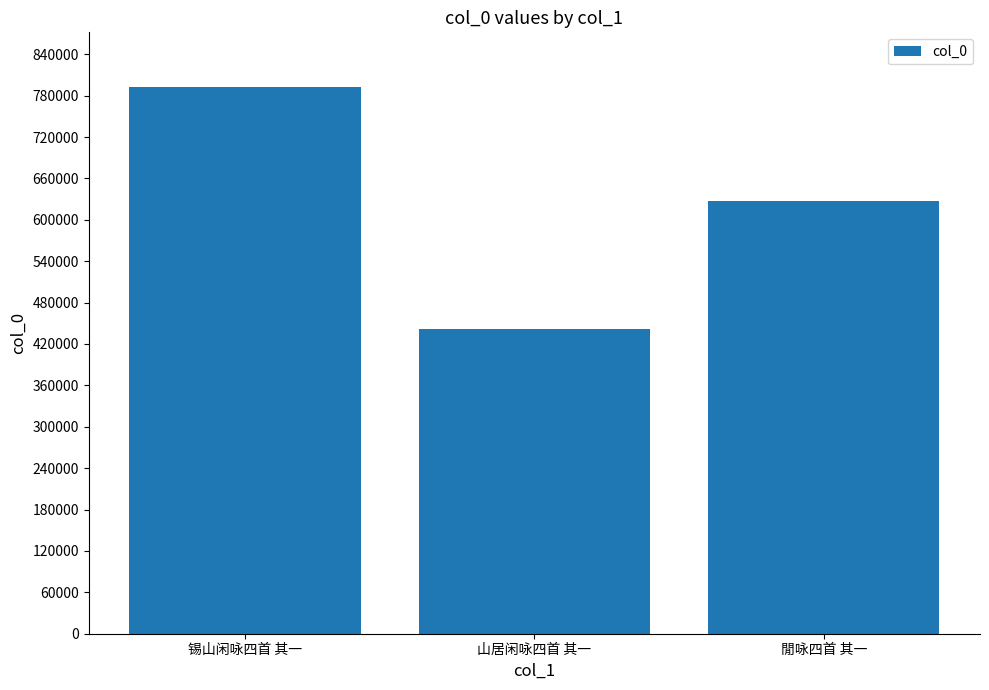

What value does the data have at 閒咏四首 其一, to the nearest 10?

627080